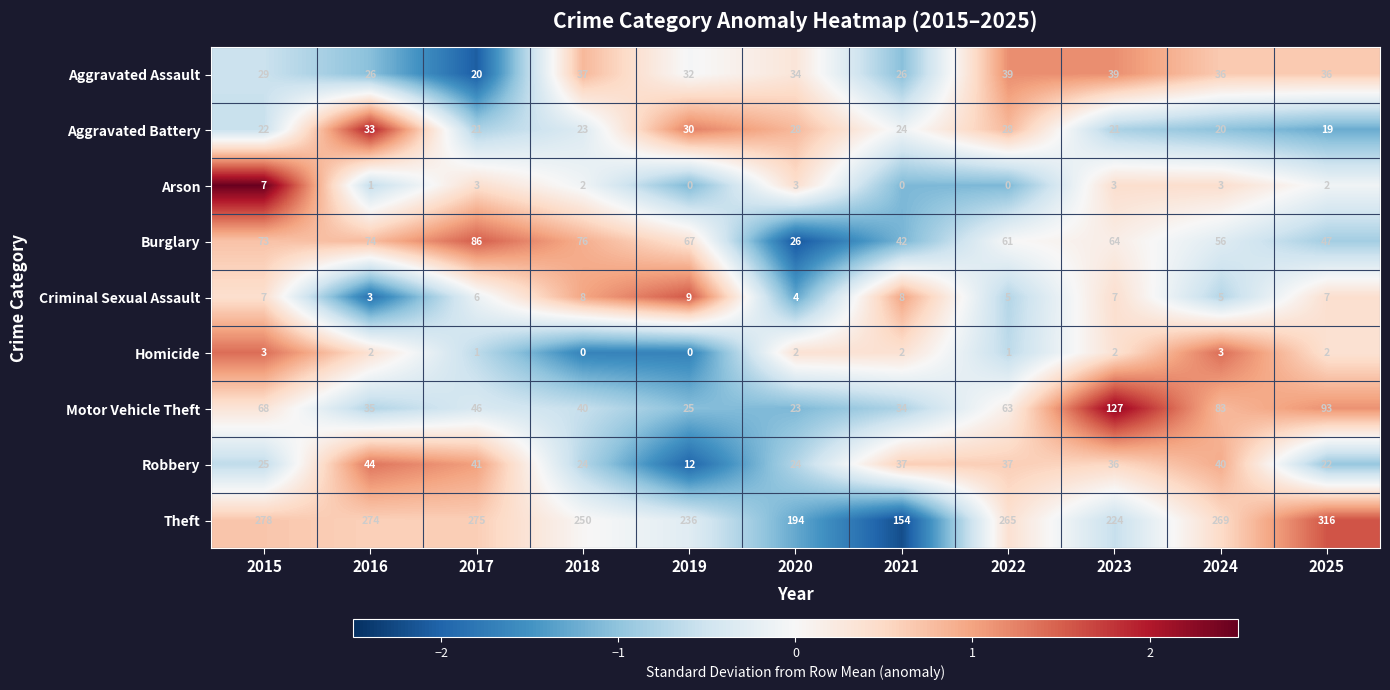

What is the difference between the maximum and minimum values in the Aggravated Battery series?

14